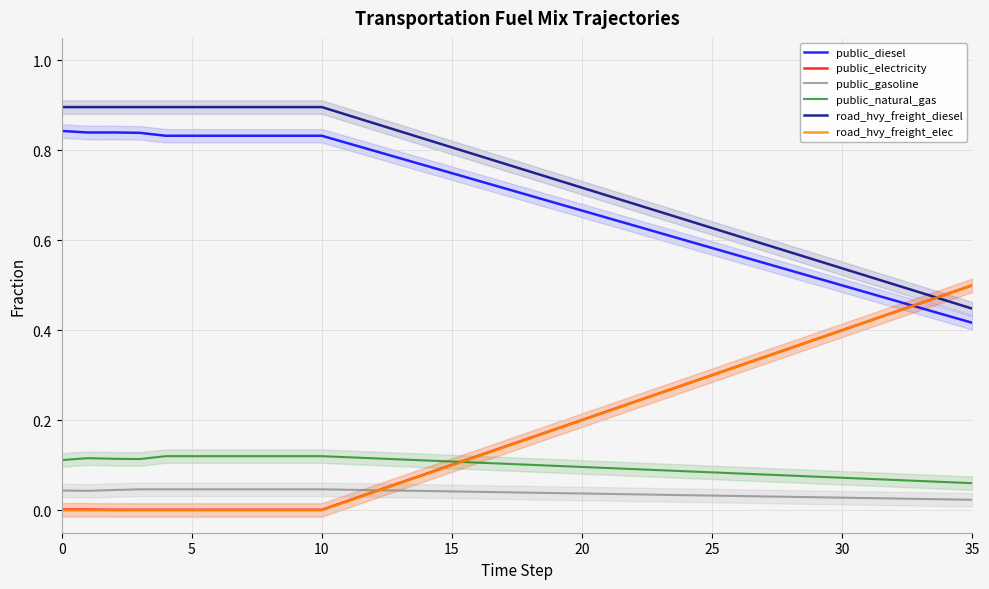

Is this an area chart (filled region under the line)?

No